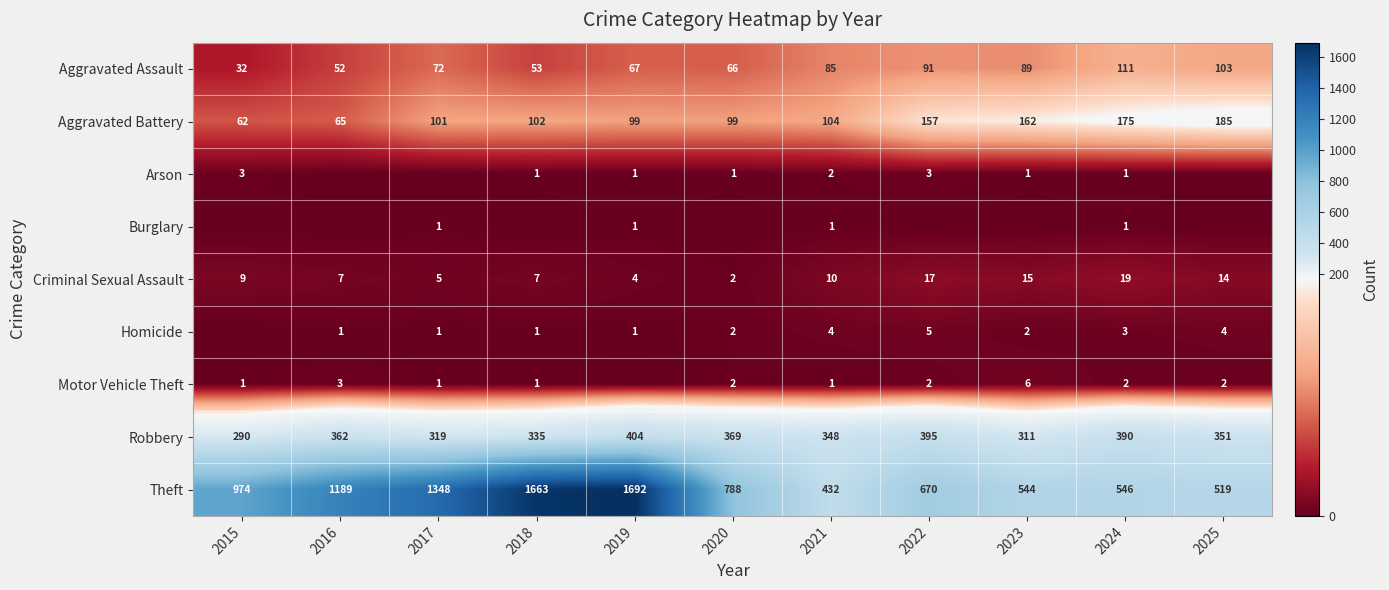

What is the difference between the second highest and second lowest values in the Aggravated Assault series?

51